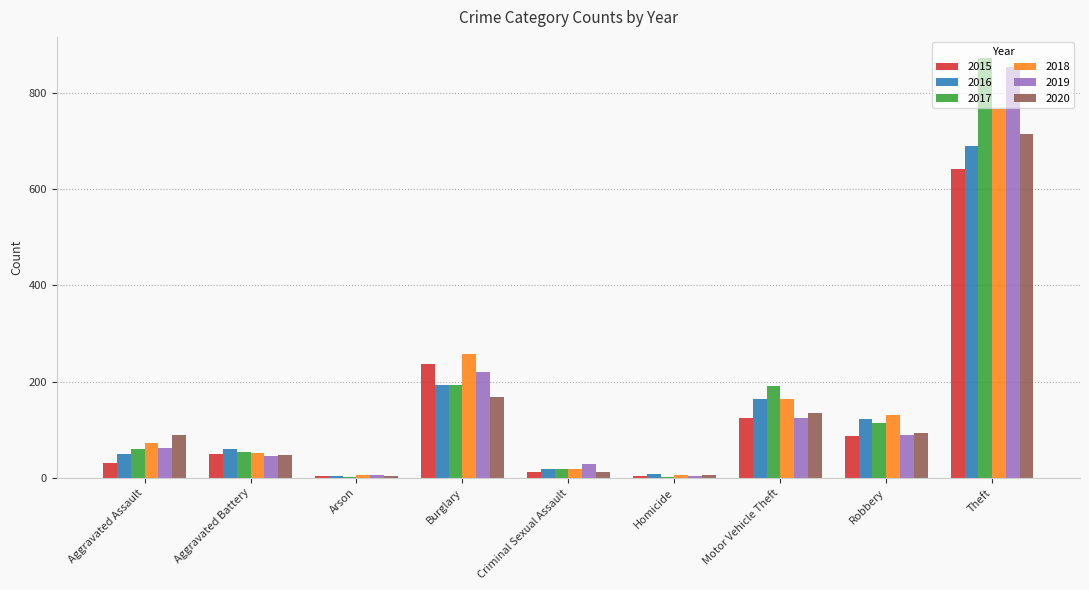

Between Aggravated Assault and Motor Vehicle Theft, which series saw the biggest shift?

2017